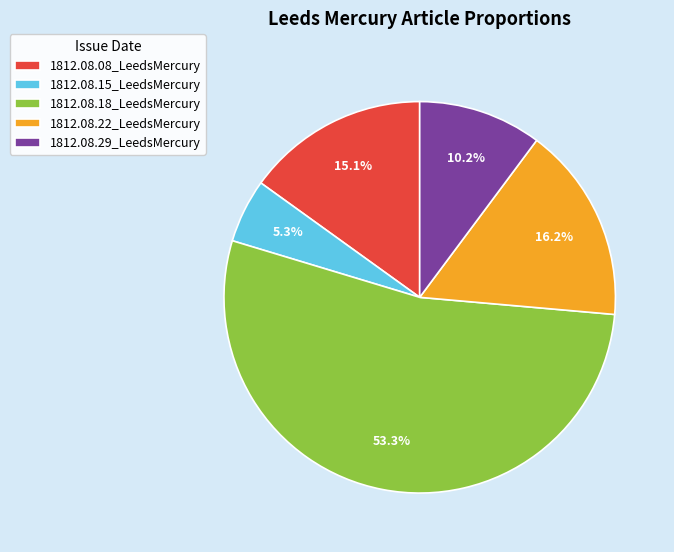

To the nearest percent, what is the difference between the 1812.08.15_LeedsMercury and 1812.08.18_LeedsMercury slice percentages?

48%